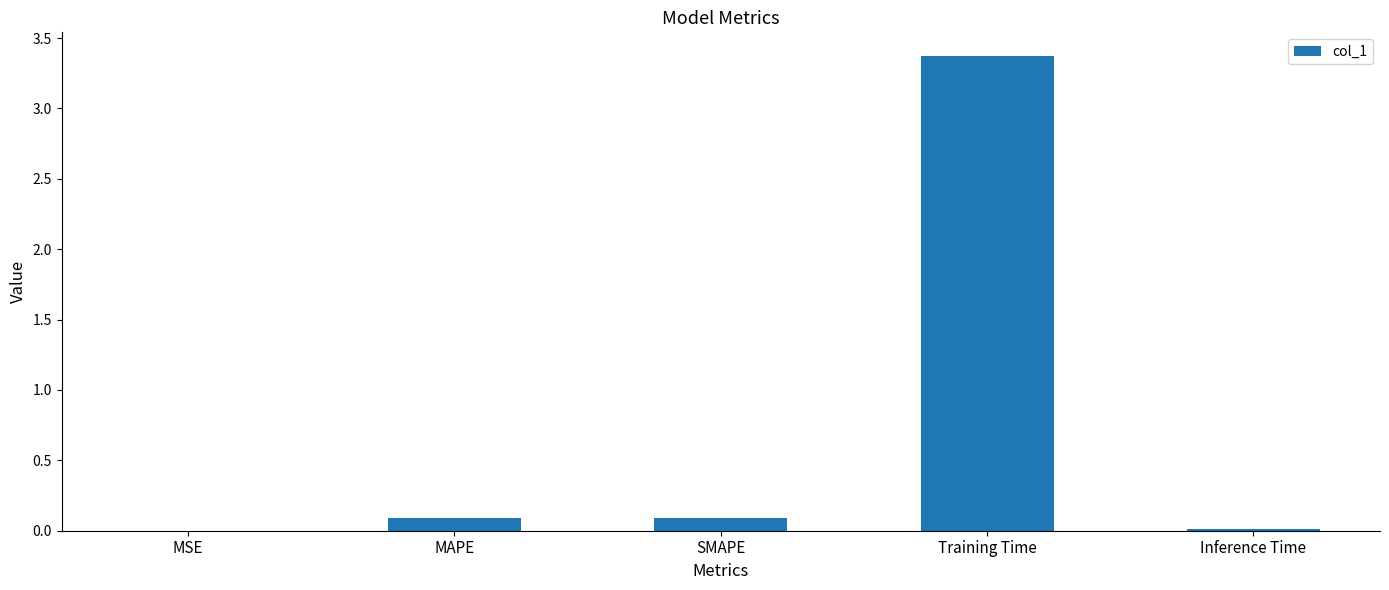

Is it true that the value at Training Time is 0.9?

False